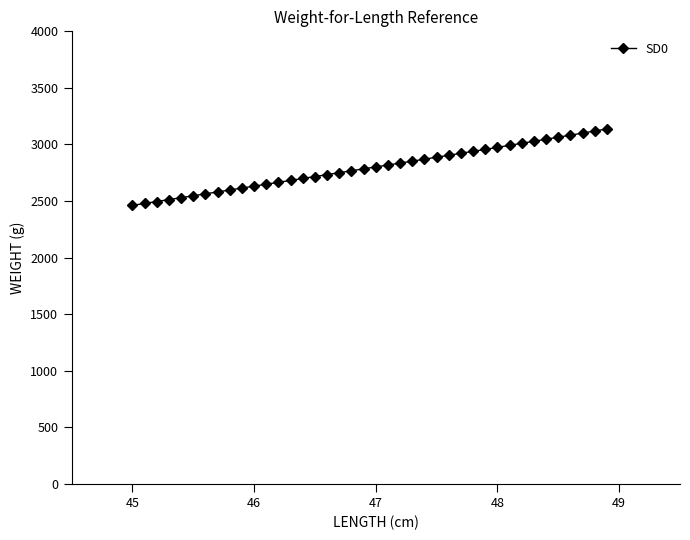

What is the difference between the maximum and minimum values?

676